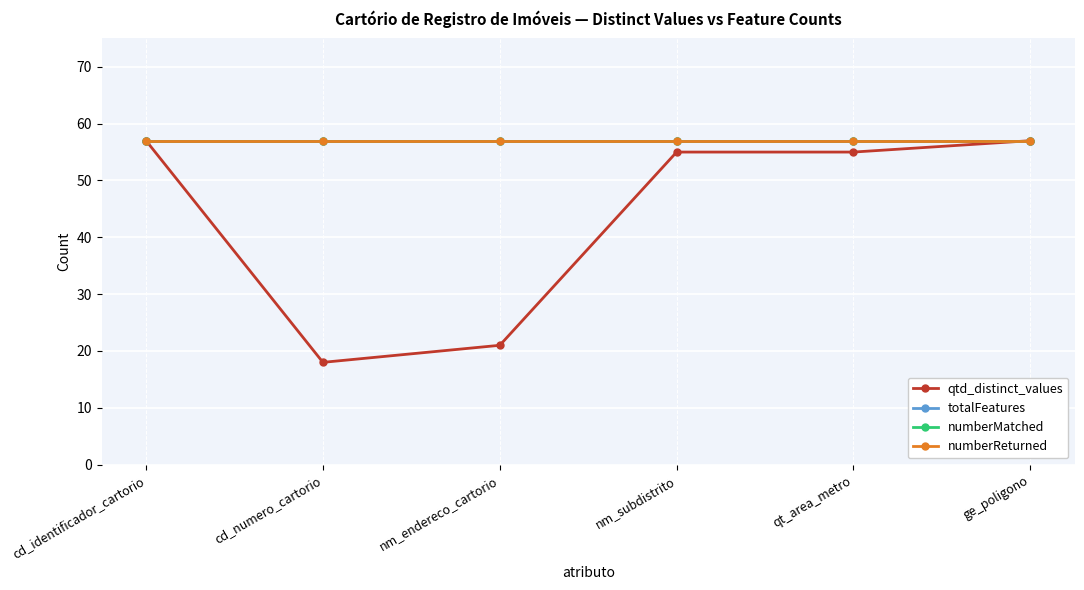

Reading right to left, extract all data points from this chart.

qtd_distinct_values: 57	55	55	21	18	57
totalFeatures: 57	57	57	57	57	57
numberMatched: 57	57	57	57	57	57
numberReturned: 57	57	57	57	57	57